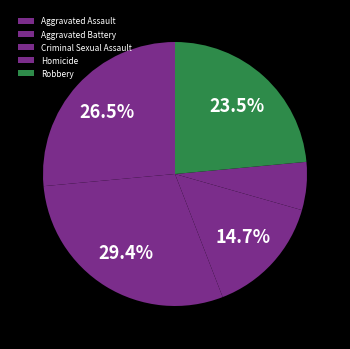

What is the change in value from Aggravated Battery to Criminal Sexual Assault?

-5